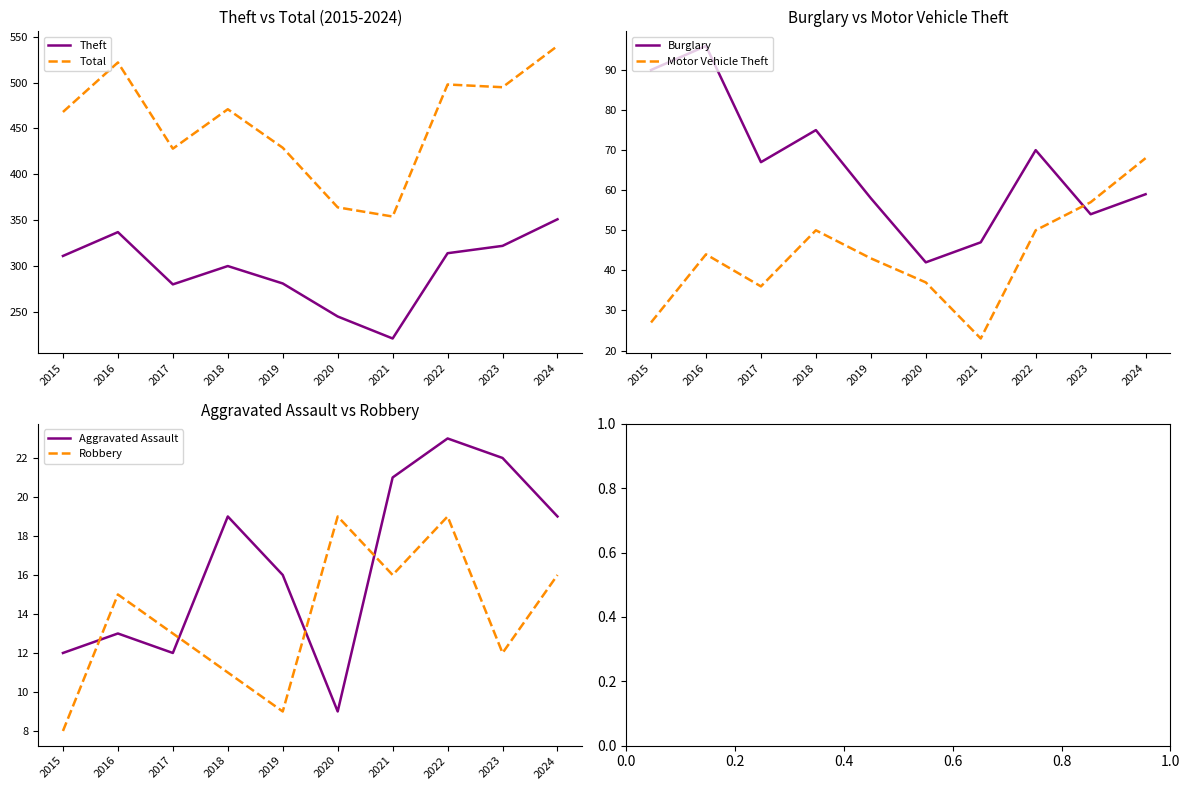

True or false: Aggravated Assault and Motor Vehicle Theft intersect in this chart.

False